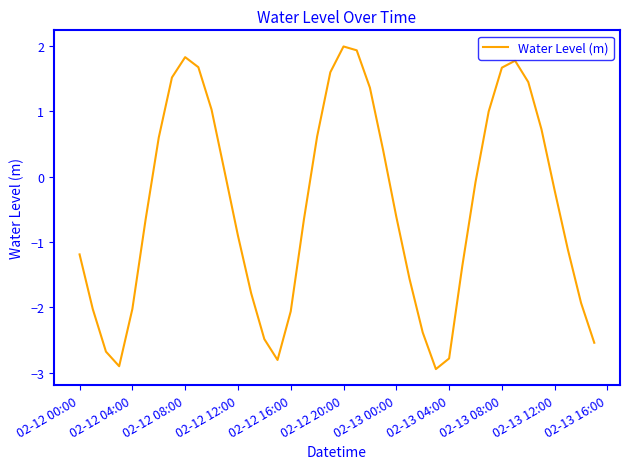

What is the difference between the maximum and minimum values?

4.9